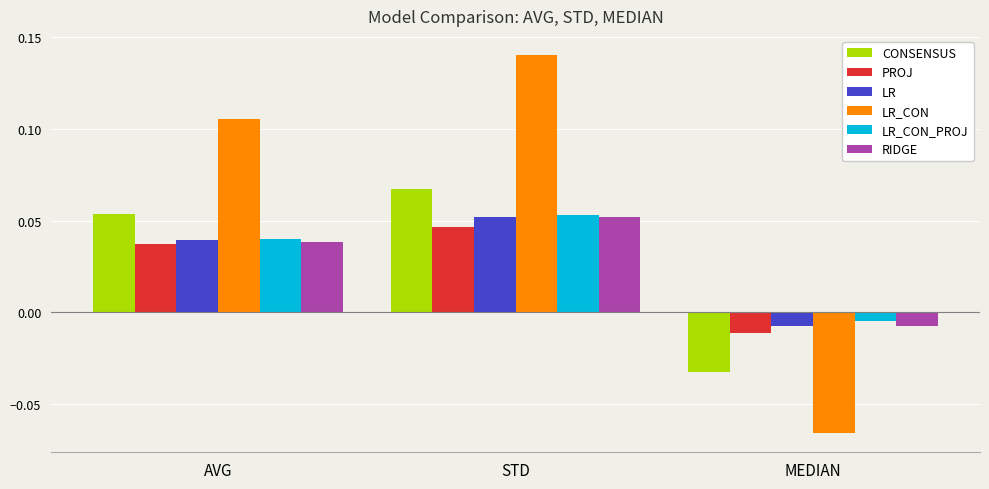

Where does the LR series first go above 0?

AVG